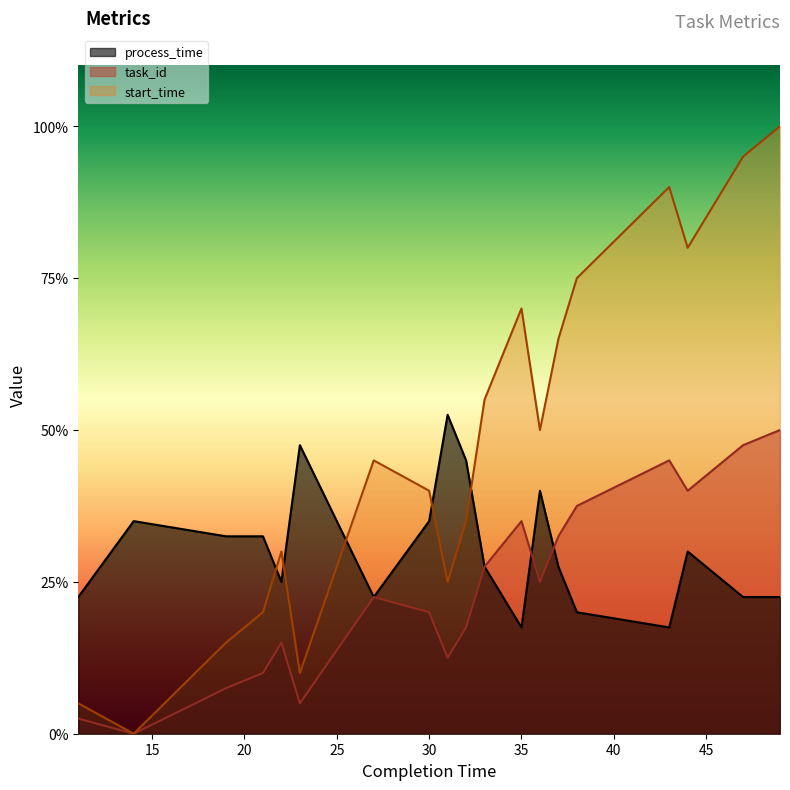

Rank the series at 32 from highest to lowest value.

process_time, start_time, task_id